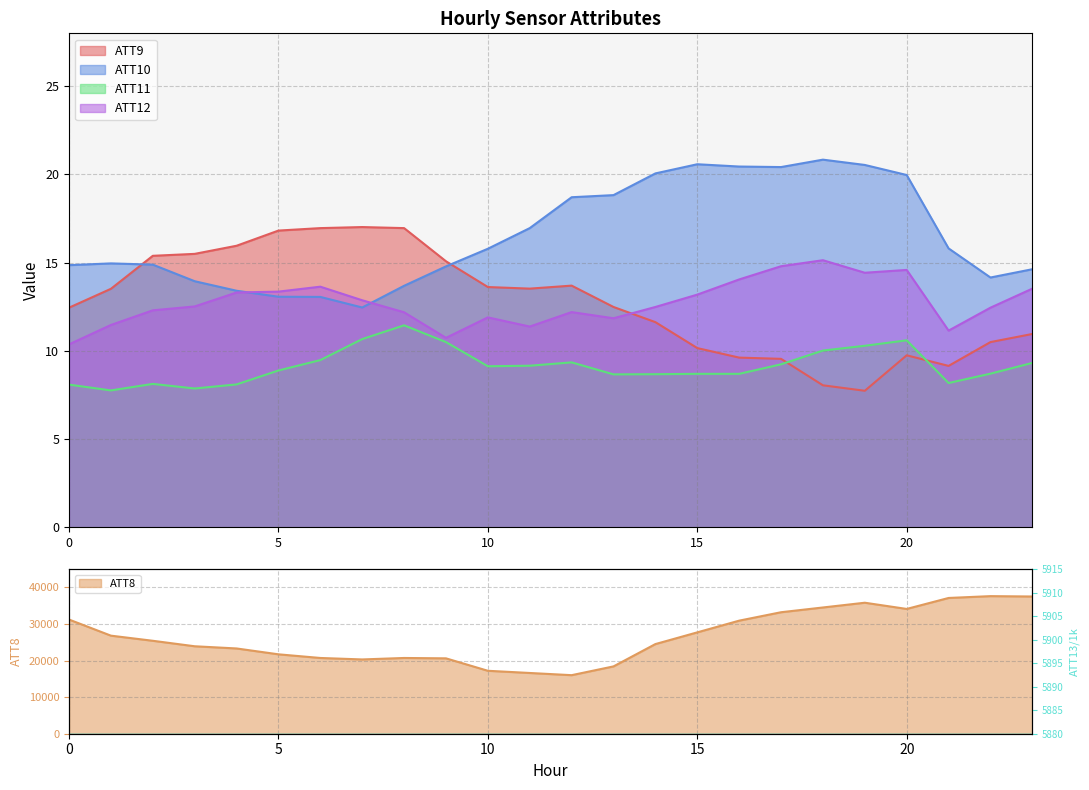

True or false: ATT13 has a value of 5.9 at 8.

True